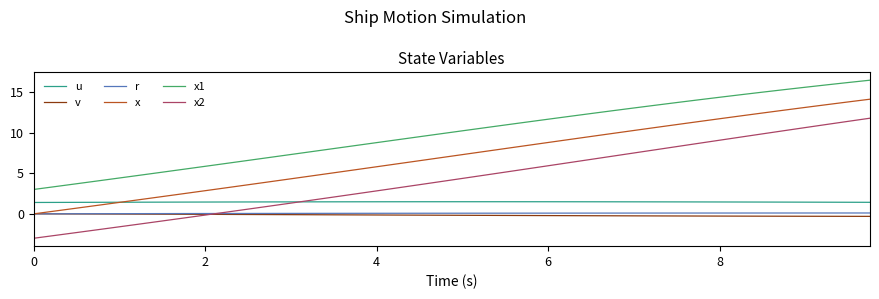

Which series has the largest range (max minus min)?

x2